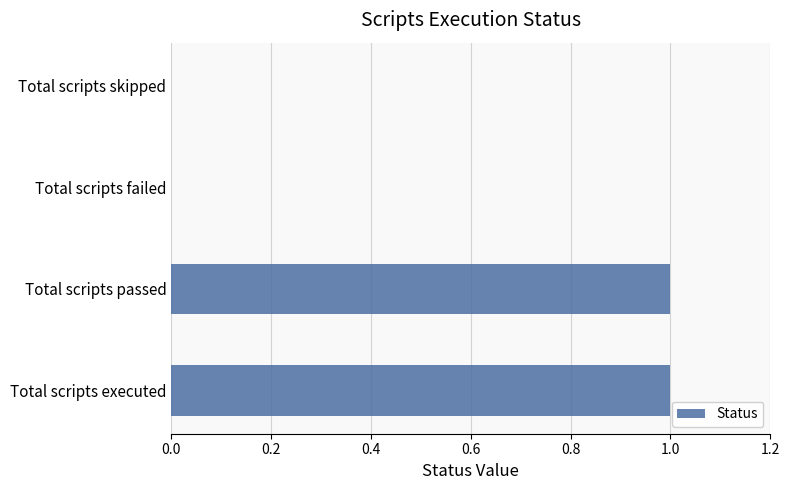

The chart shows a value of 1 at Total scripts executed. True or false?

True